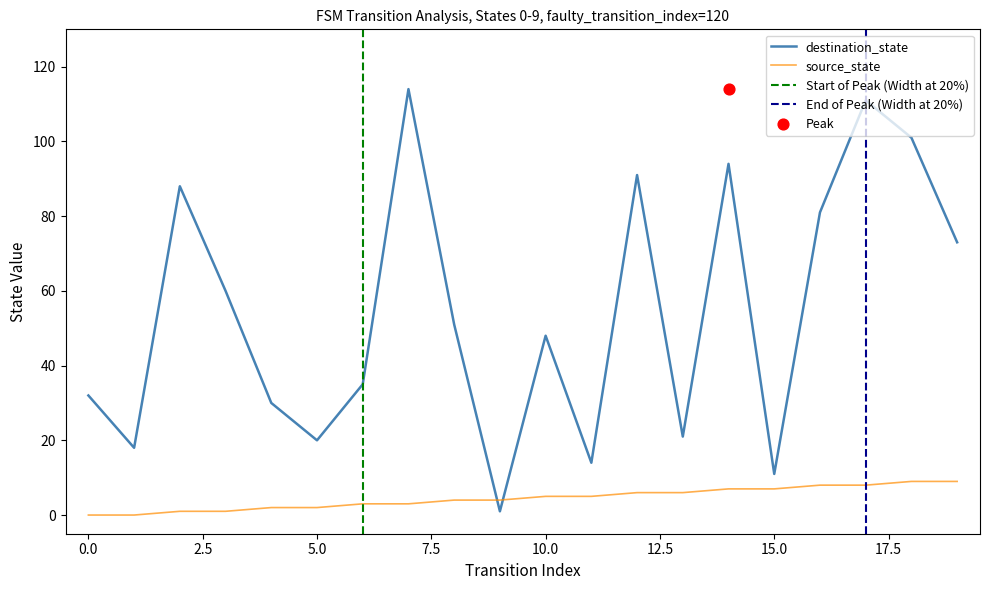

Which series has the largest Y range (max minus min)?

destination_state